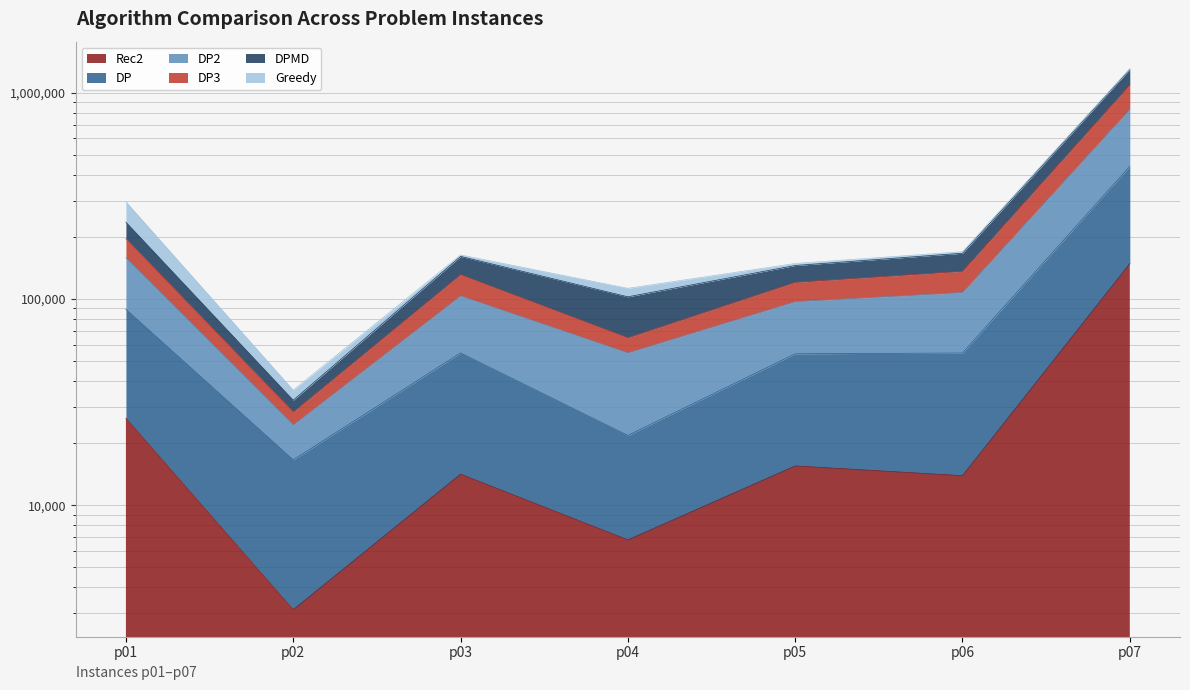

What is the value of the DP point at the 2nd from the left?

16599